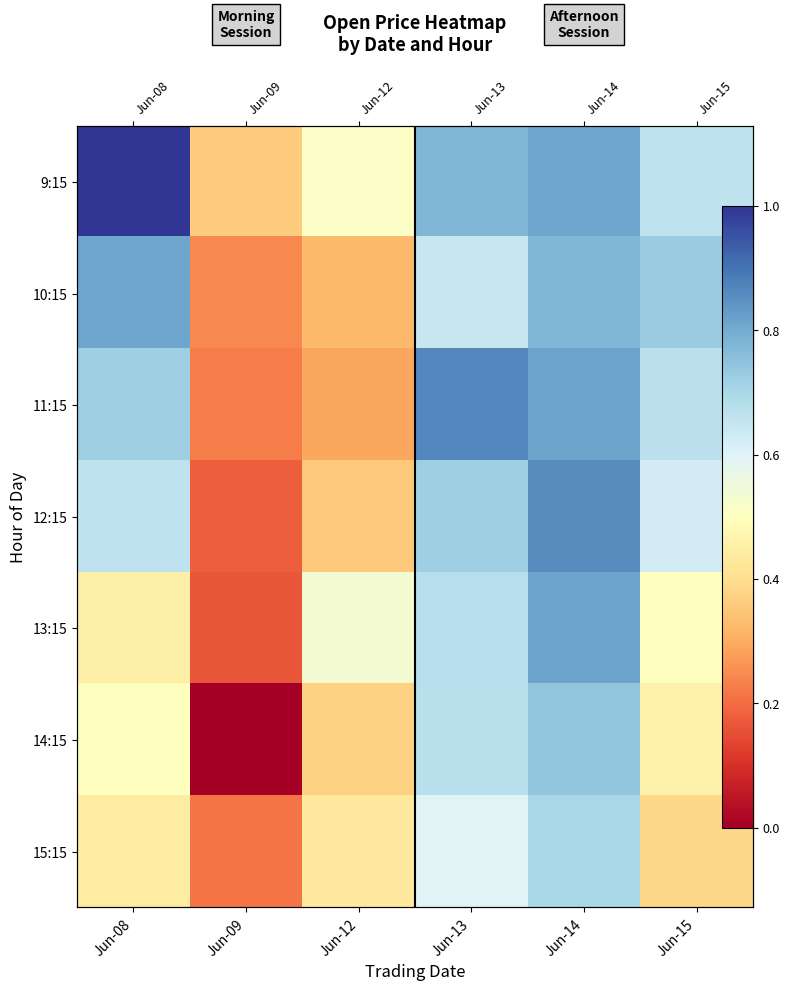

True or false: 11:15 has a value of 160.6 at Jun-14.

False